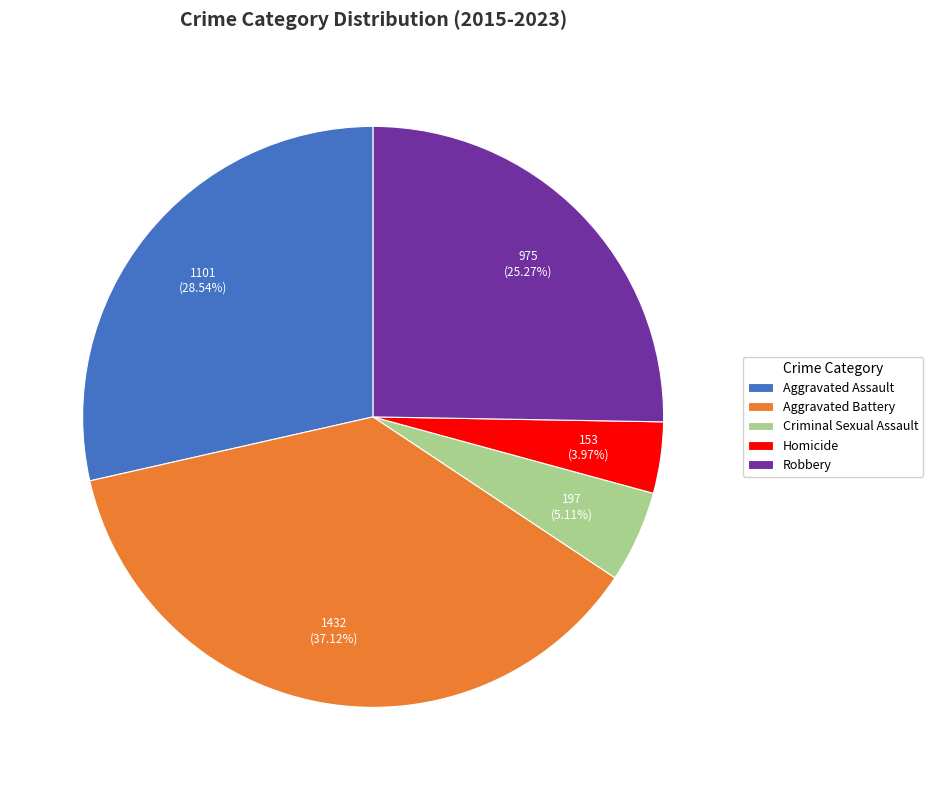

How many segments does this pie chart have?

5